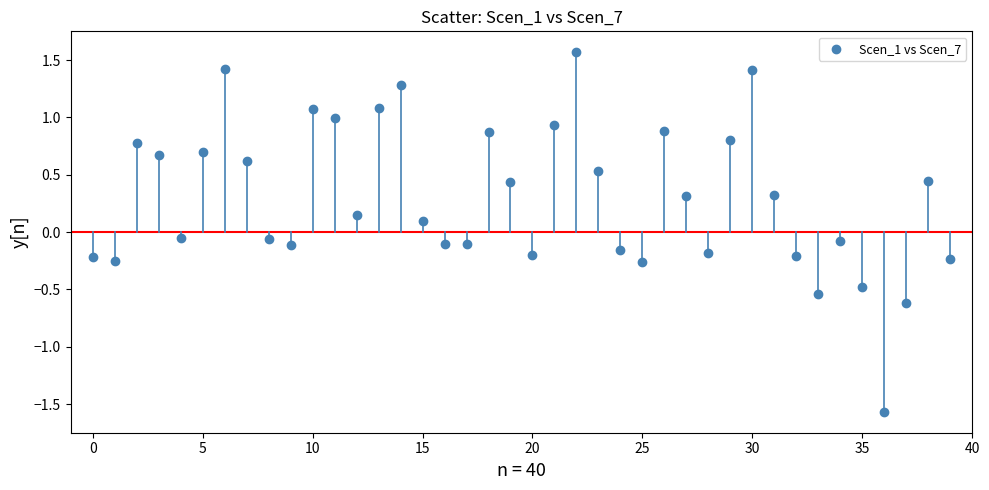

What is the range of Y values (max minus min)?

3.1